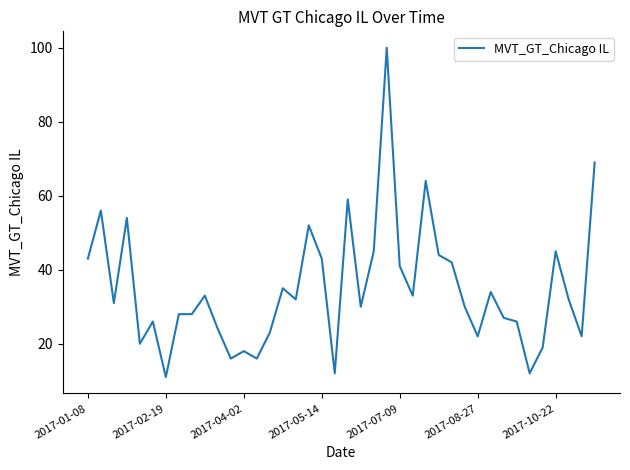

What is the greatest value displayed?

100